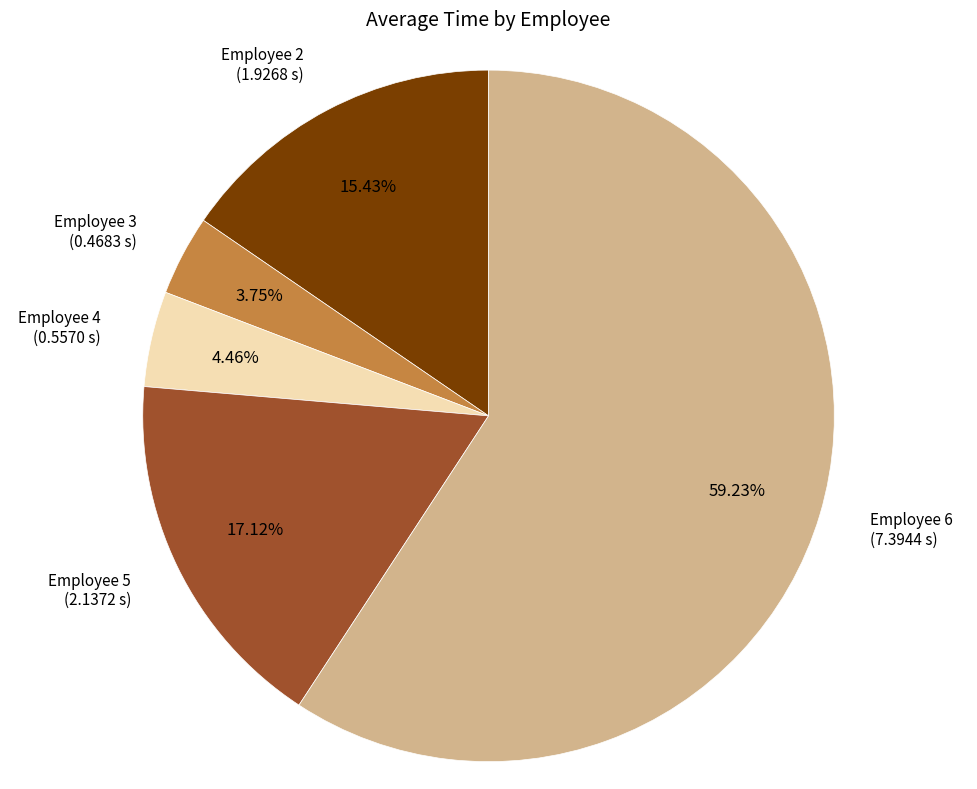

Is there any slice that represents more than half of the pie?

Yes